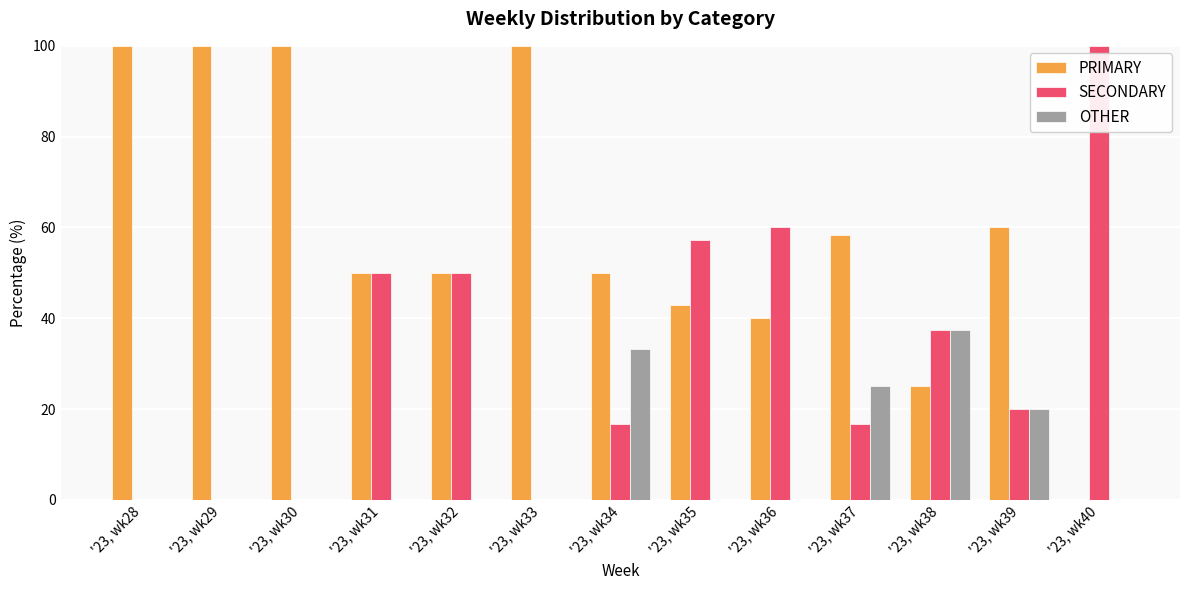

What are all the series names shown in the legend?

PRIMARY, SECONDARY, OTHER